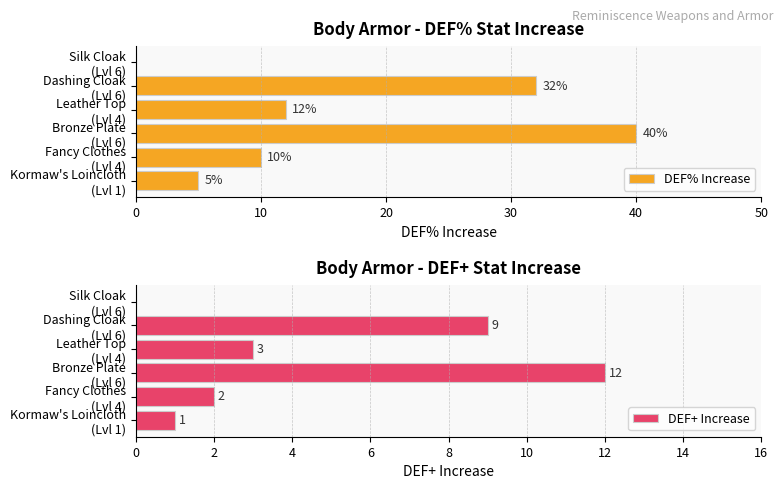

At which label is DEF% Increase closest to 20?

Leather Top
(Lvl 4)